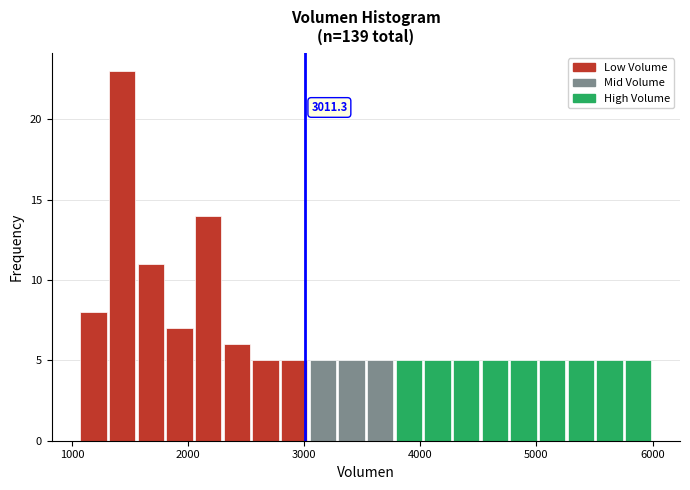

Around what value on the x-axis is the tallest bar? Give the approximate position of its centre, as read against the axis.

1400